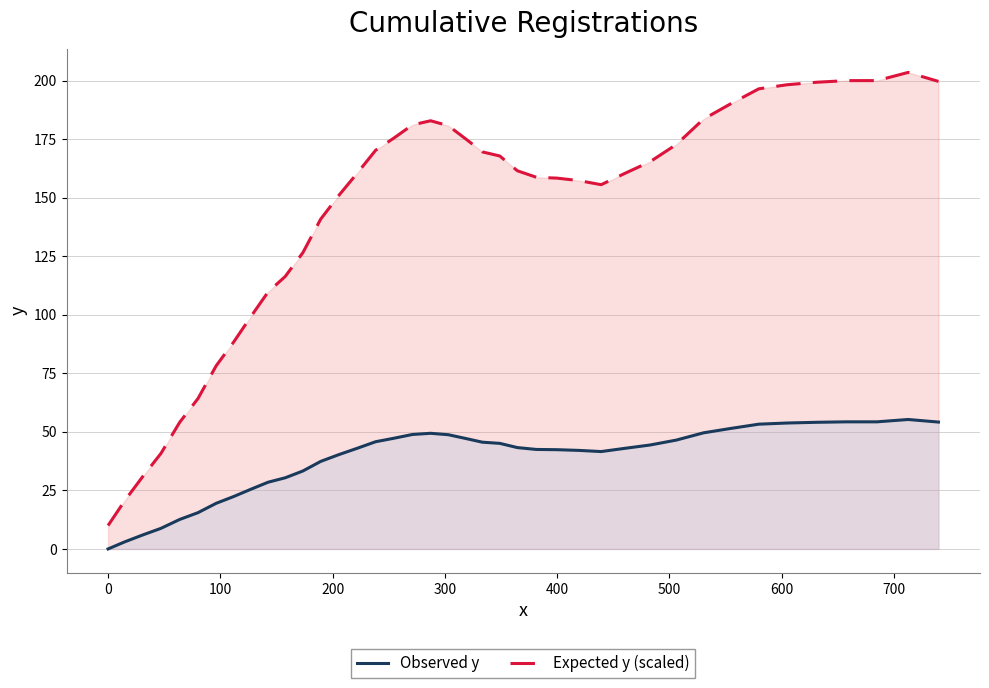

What is the lowest value of the Expected y (scaled) series?

10.0